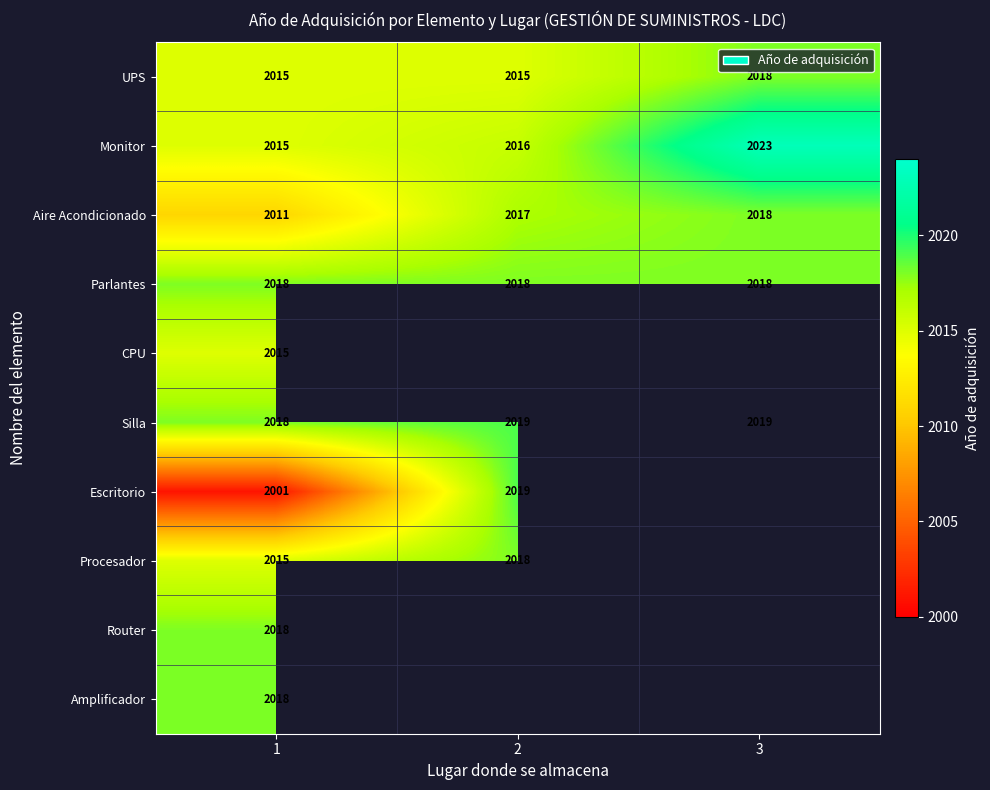

At which label does Monitor reach its peak?

3